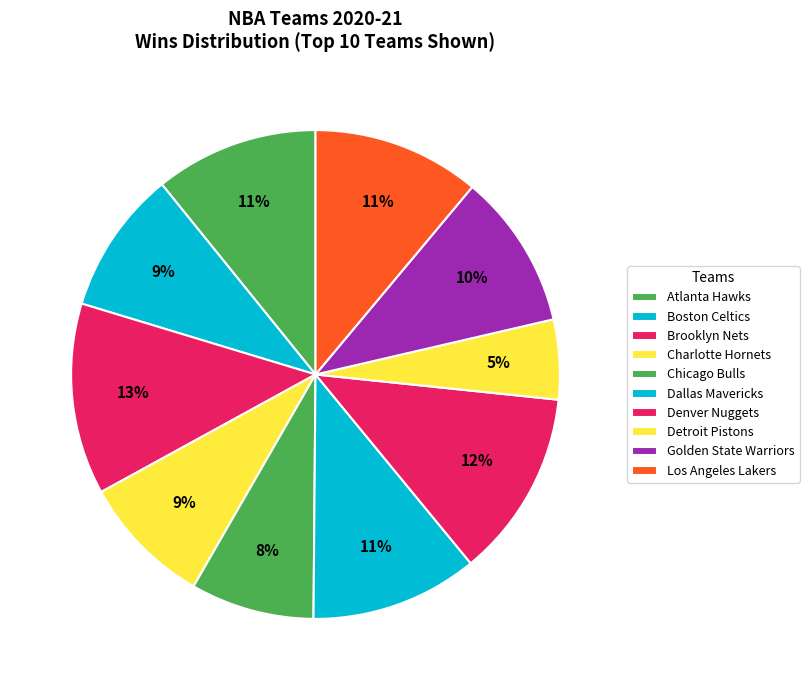

Which slice is the smallest?

Detroit Pistons